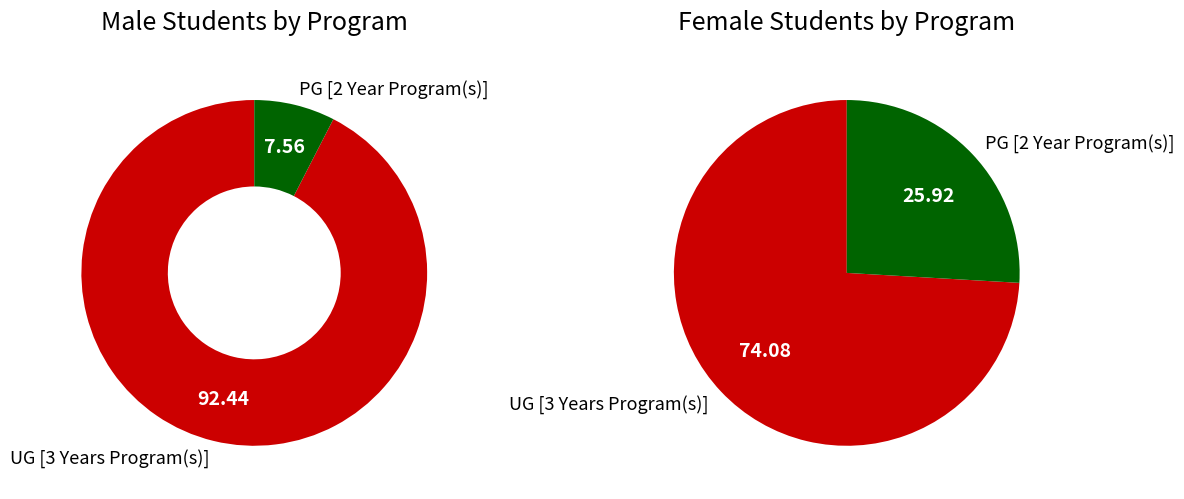

Rank the categories by Female Students value from highest to lowest.

UG [3 Years Program(s)], PG [2 Year Program(s)]